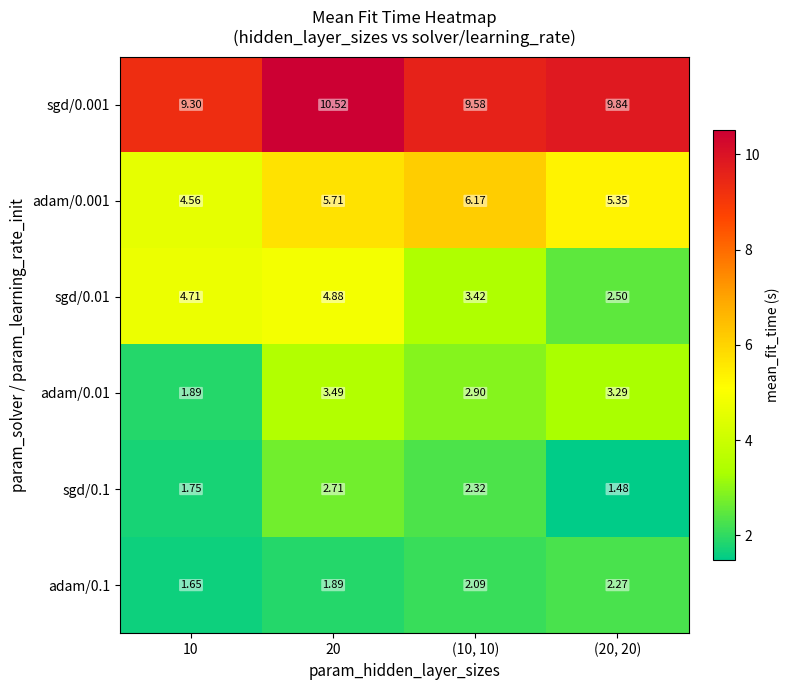

Count the number of data series in this chart.

6